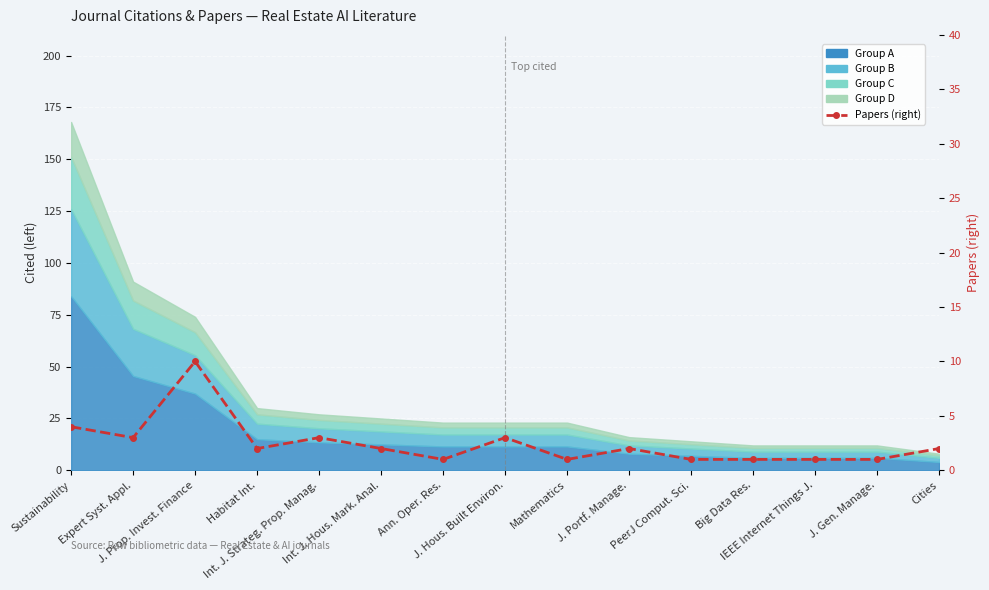

At which category does the data reach its first local valley?

Expert Syst. Appl.